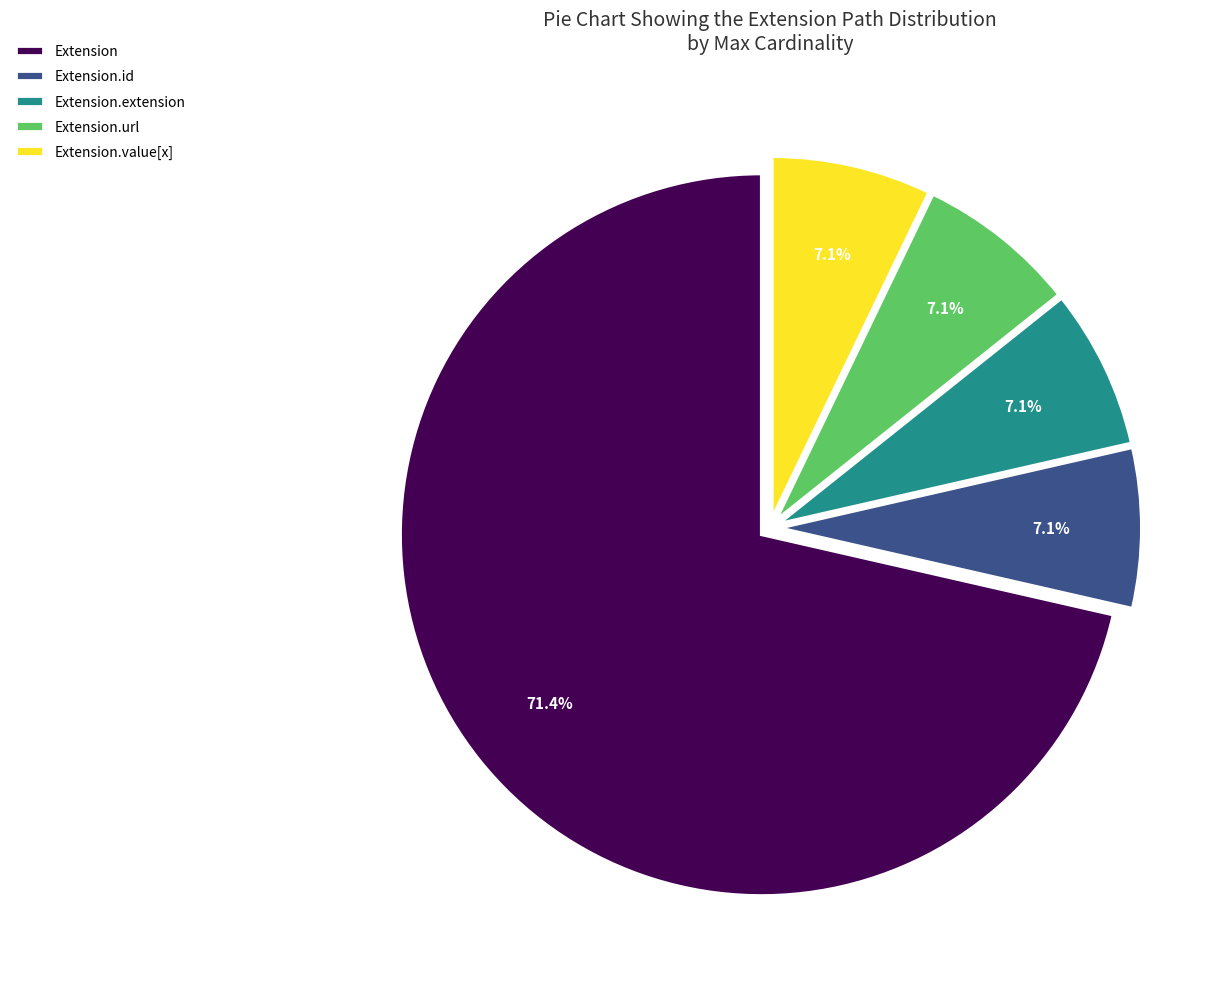

Which has a higher value, Extension or Extension.id?

Extension